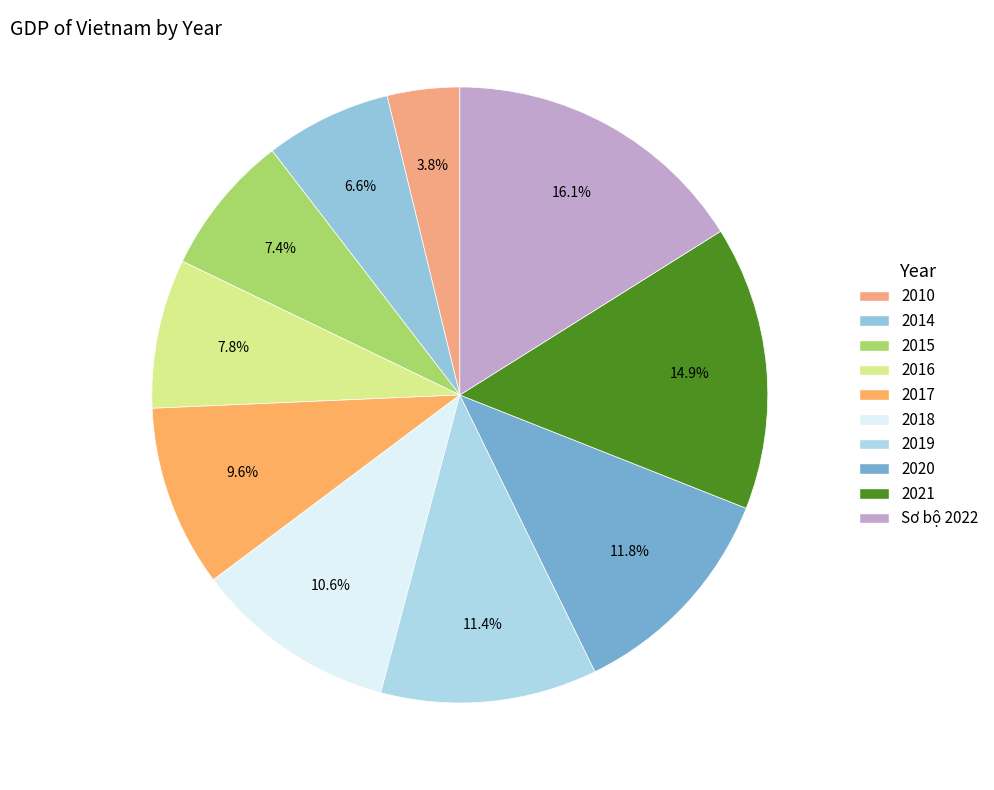

Which slice is the smallest?

2010